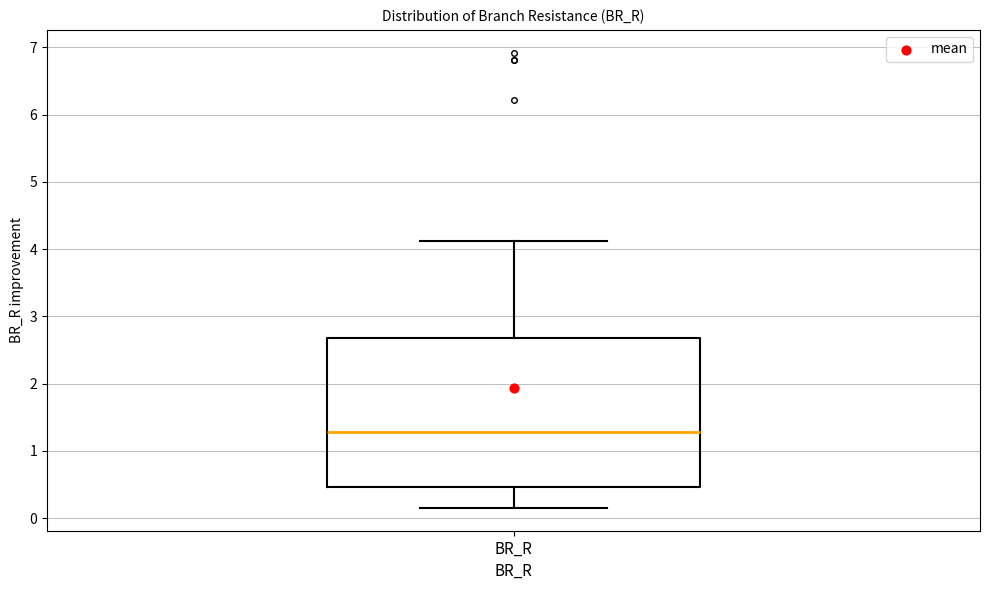

Read this box plot against the y-axis: the position of the median line, the range covered by the box, and the ends of both whiskers. The values are not printed on the chart, so give them approximately, as read against the axis.

median 1.3, box 0.5 to 2.7, whiskers 0.2 to 4.1